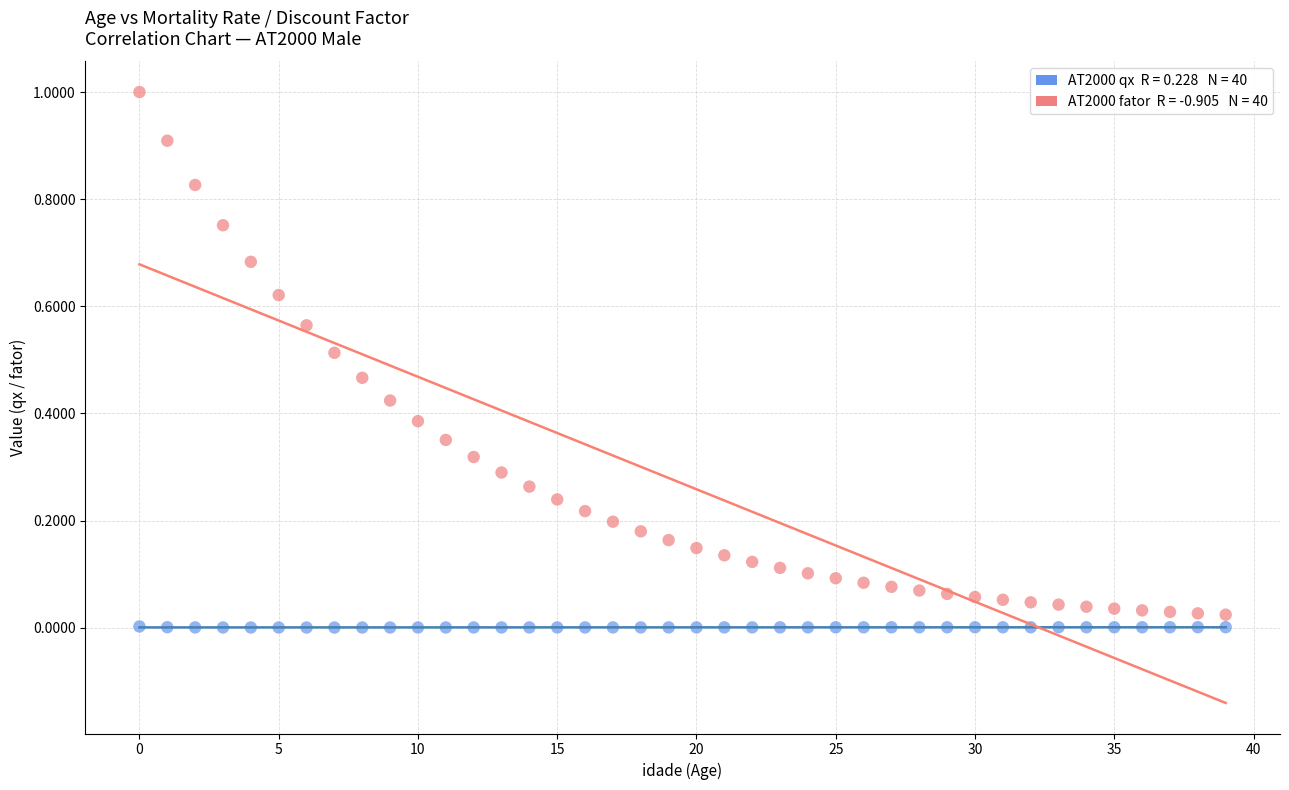

Across all data points, what is the range of Y values (max minus min)?

1.0